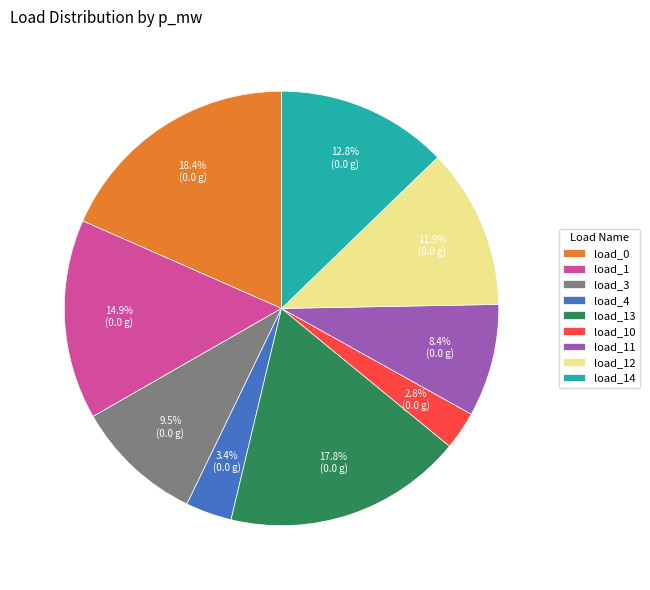

To the nearest percent, what percentage of the pie is load_11?

8%